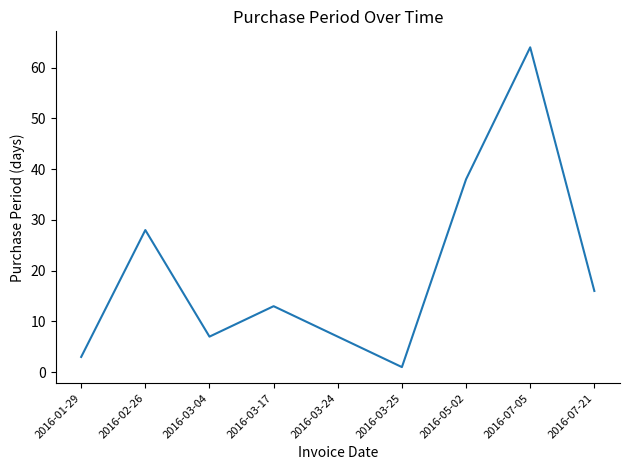

Reading left to right, extract all data points from this chart.

2016-01-29=3	2016-02-26=28	2016-03-04=7	2016-03-17=13	2016-03-24=7	2016-03-25=1	2016-05-02=38	2016-07-05=64	2016-07-21=16